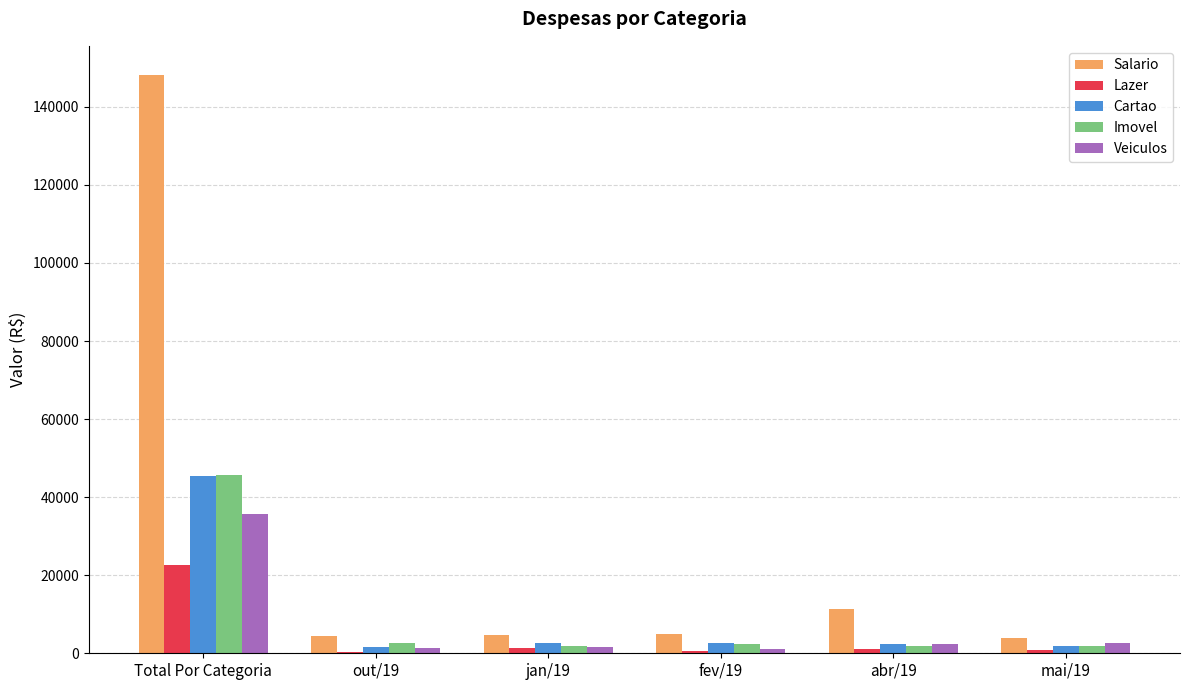

Is the value of Lazer at mai/19 greater than the value of Salario at abr/19?

No